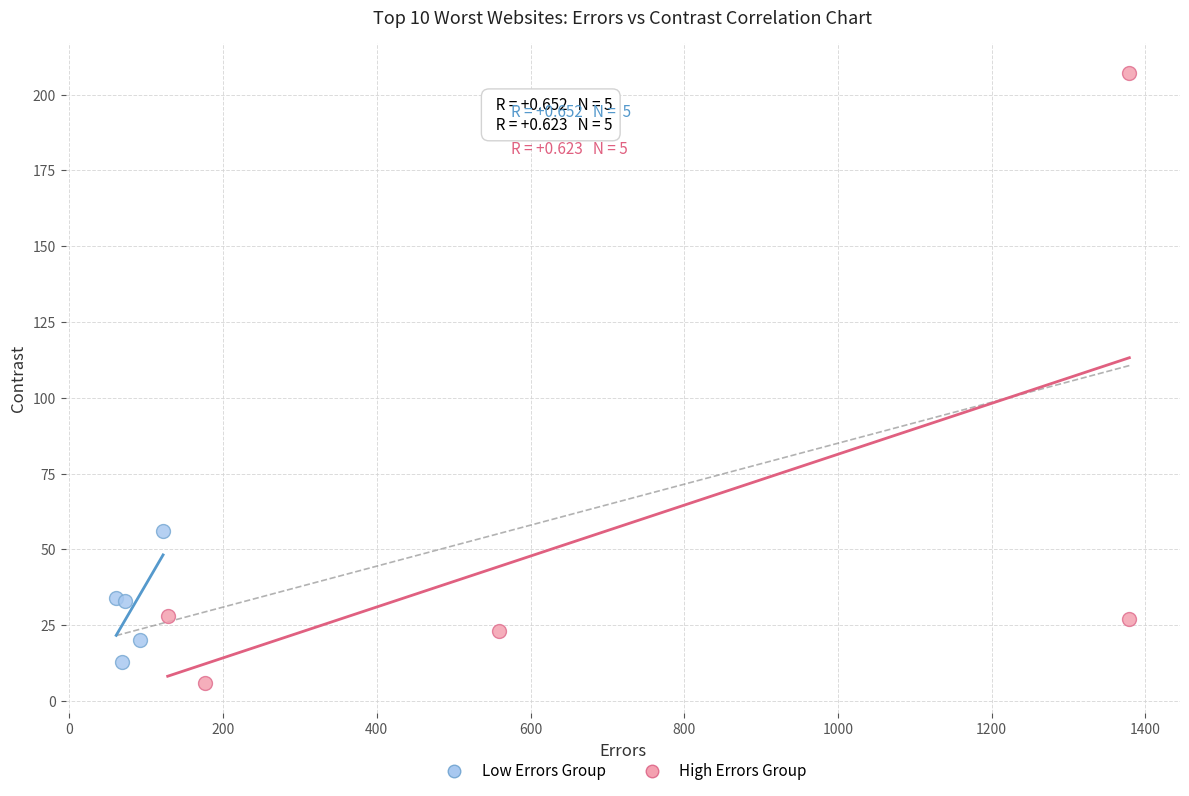

Which series has the widest spread of Y values?

High Errors Group